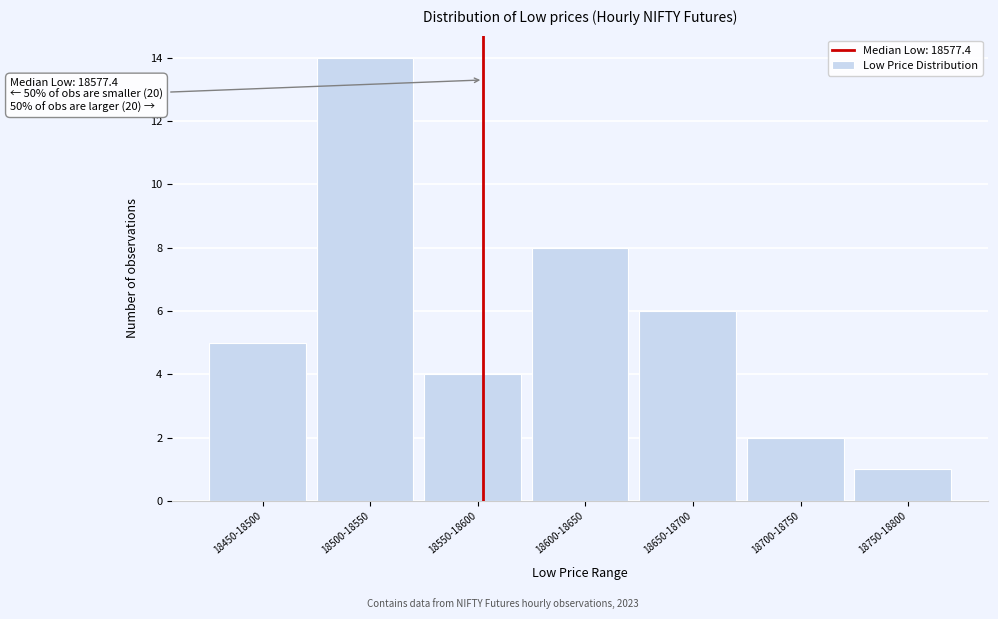

Reading left to right, extract all data points from this chart.

18450-18500=5	18500-18550=14	18550-18600=4	18600-18650=8	18650-18700=6	18700-18750=2	18750-18800=1